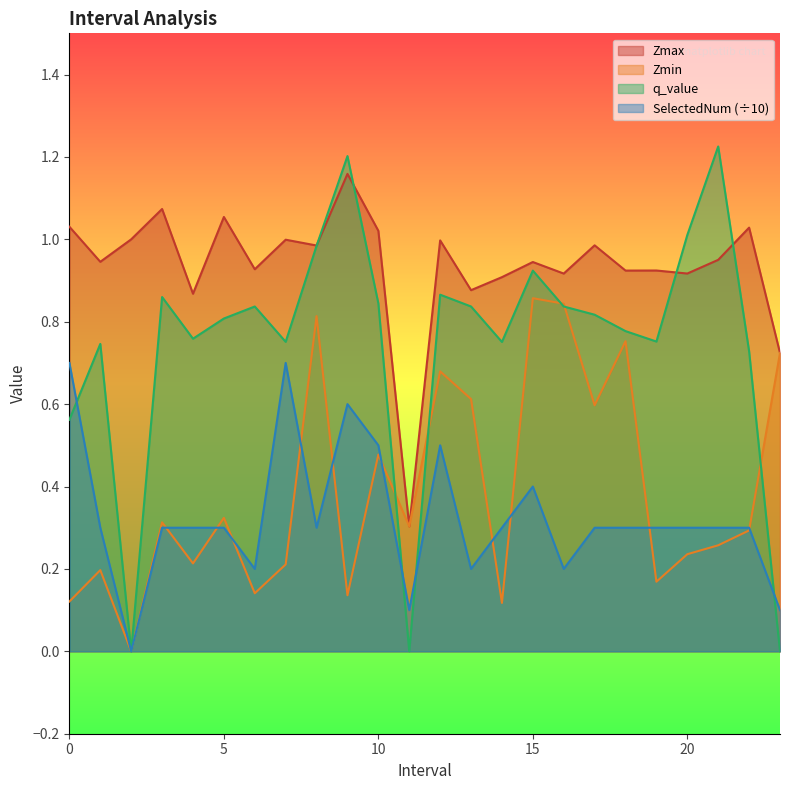

What is the difference between the maximum and minimum values in the q_value series?

1.2